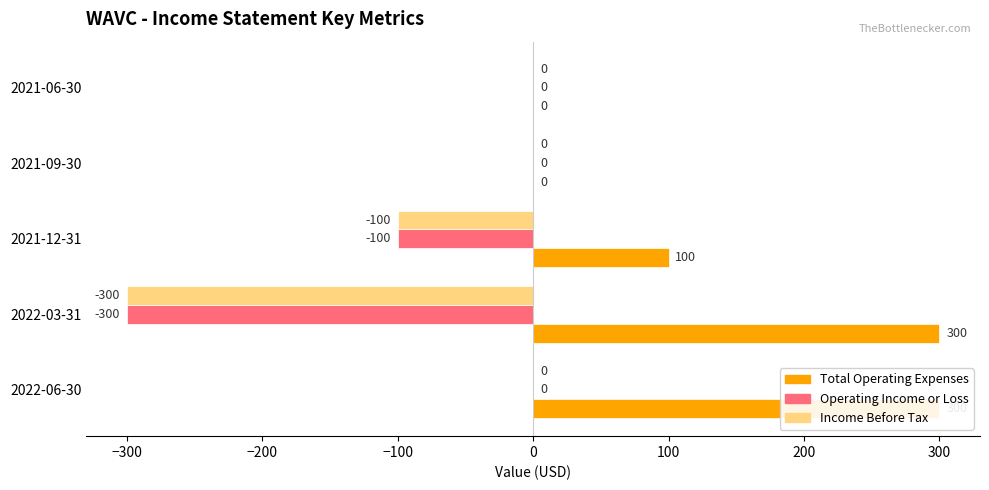

Which series changed the most between 2022-06-30 and 2021-12-31?

Total Operating Expenses